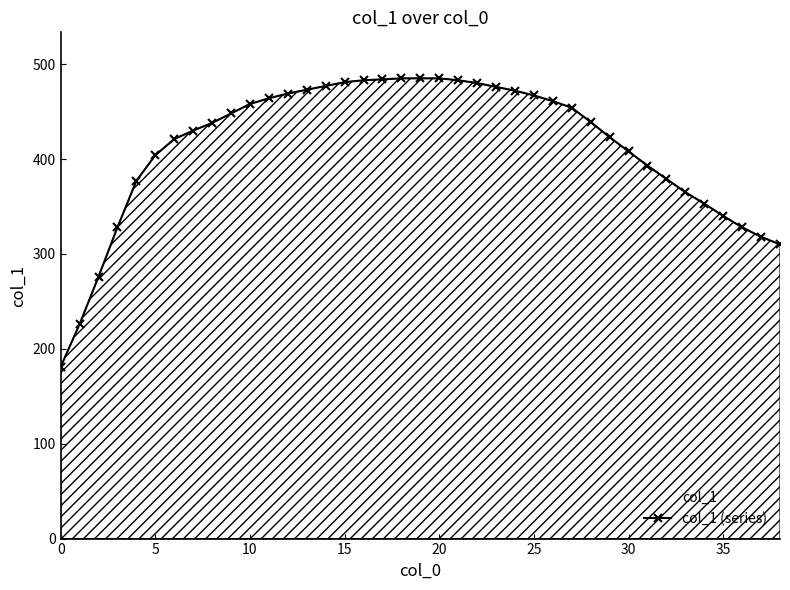

Which has a higher value, 26 or 32?

26